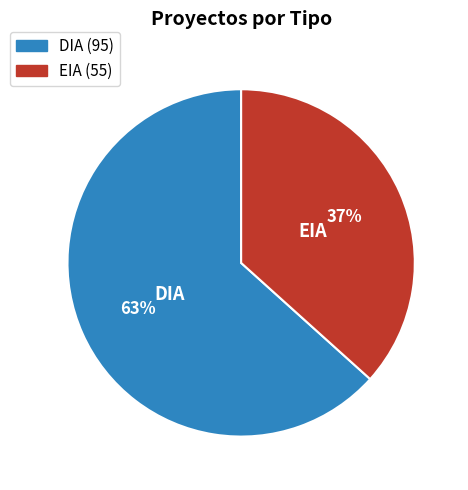

How many segments does this pie chart have?

2